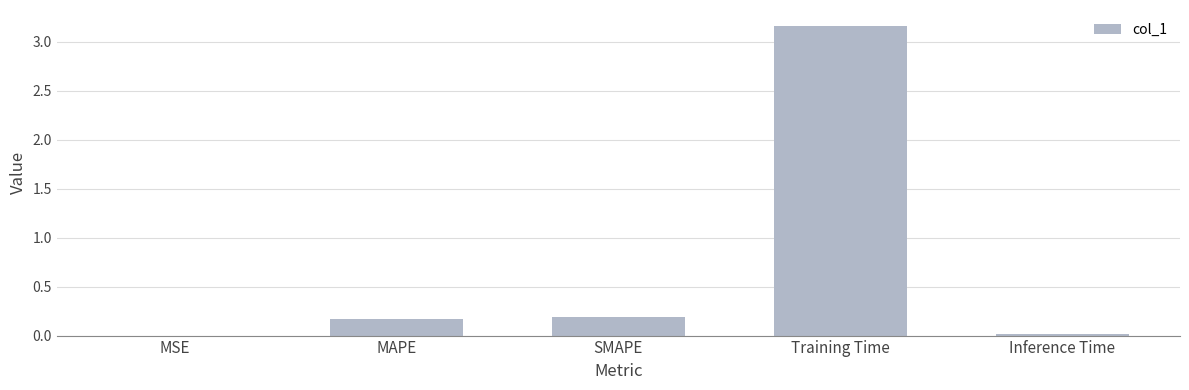

Is it true that the value at Training Time is 3.2?

True